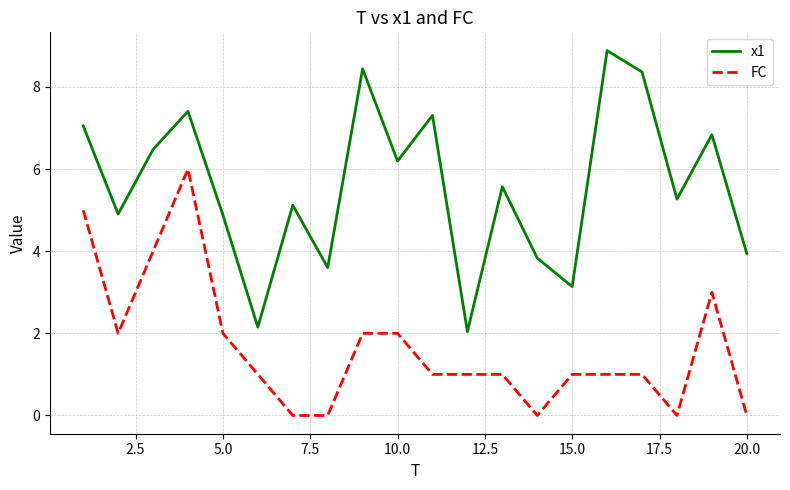

Which series has the largest total across all categories?

x1